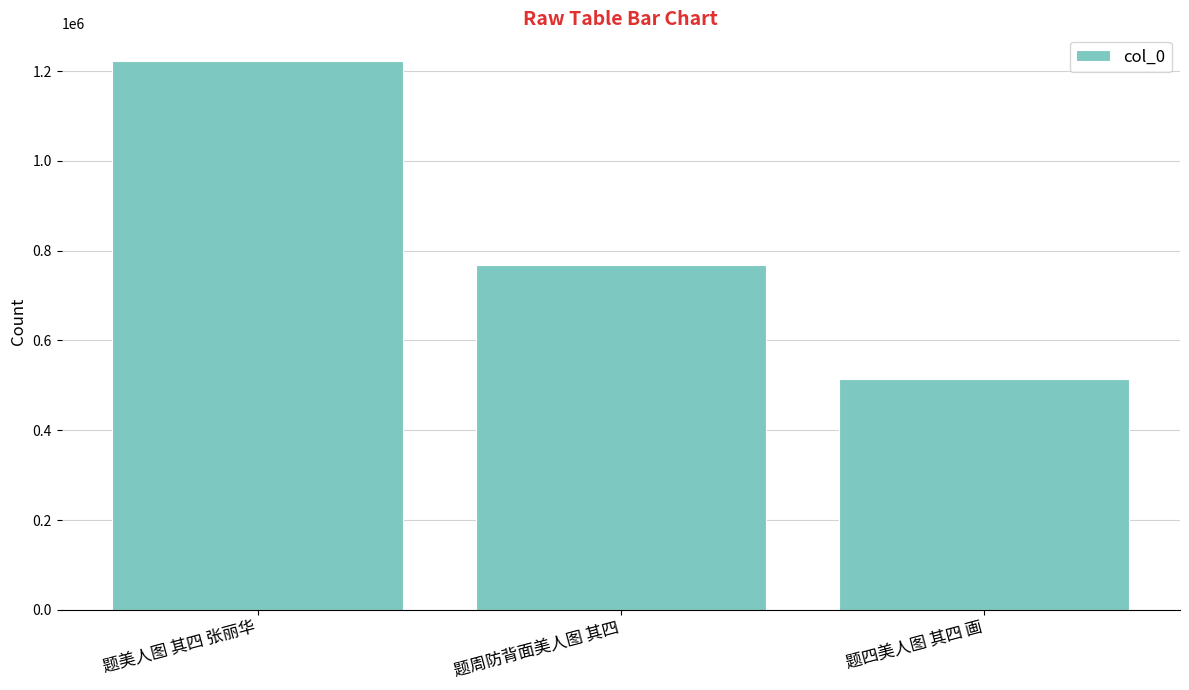

What is the change in value from 题美人图 其四 张丽华 to 题周防背面美人图 其四?

-455540